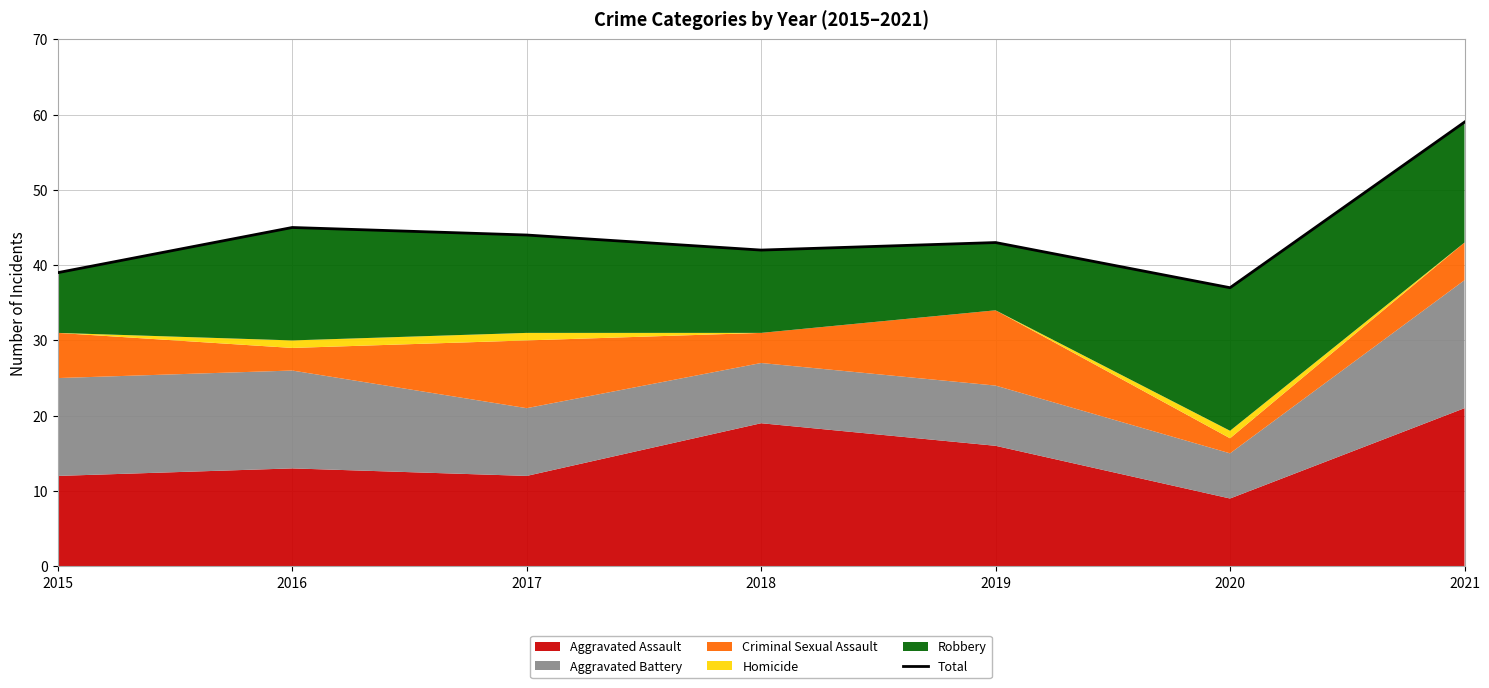

How many points are lower than both their immediate neighbors (excluding endpoints)?

2